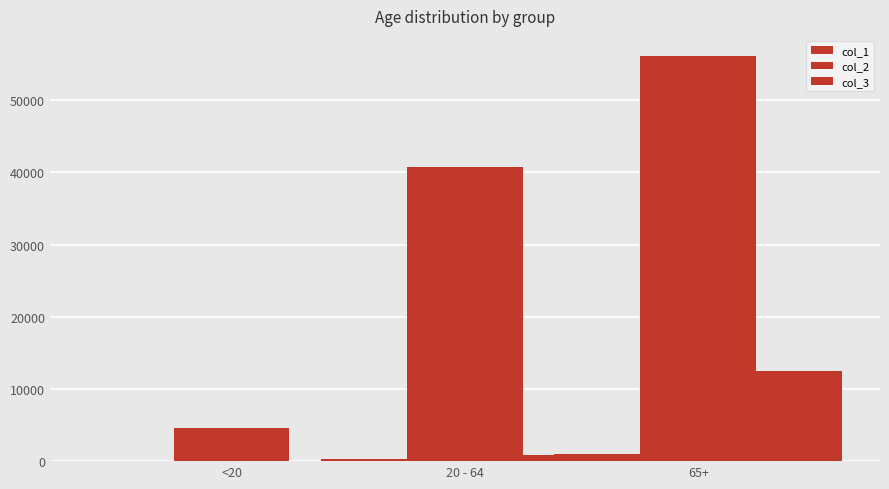

Reading right to left, extract all data points from this chart.

col_1: 65+=1018	20 - 64=288	<20=77
col_2: 65+=56120	20 - 64=40721	<20=4641
col_3: 65+=12433	20 - 64=892	<20=18